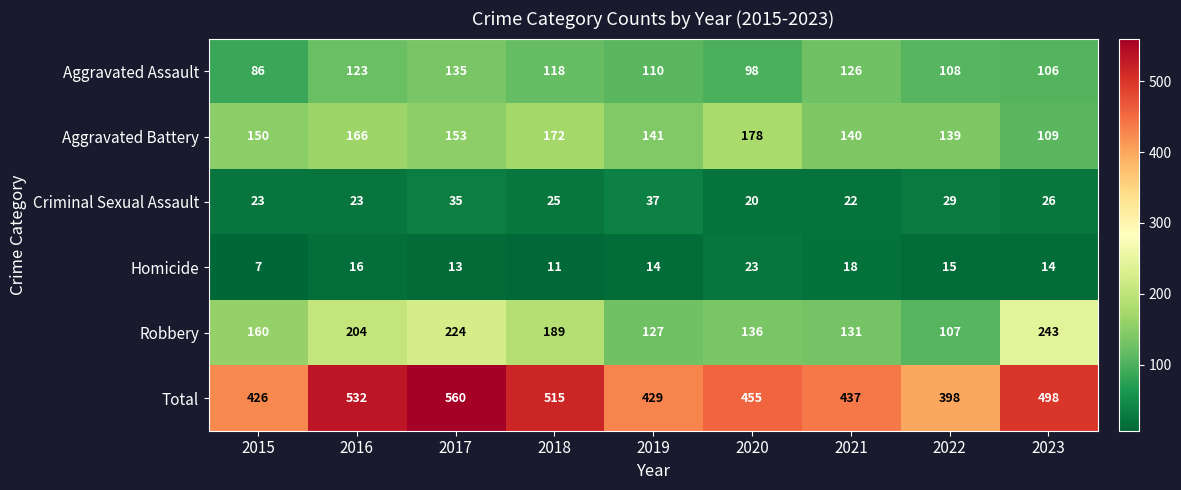

What is the sum of the Criminal Sexual Assault values at 2022 and 2018?

54